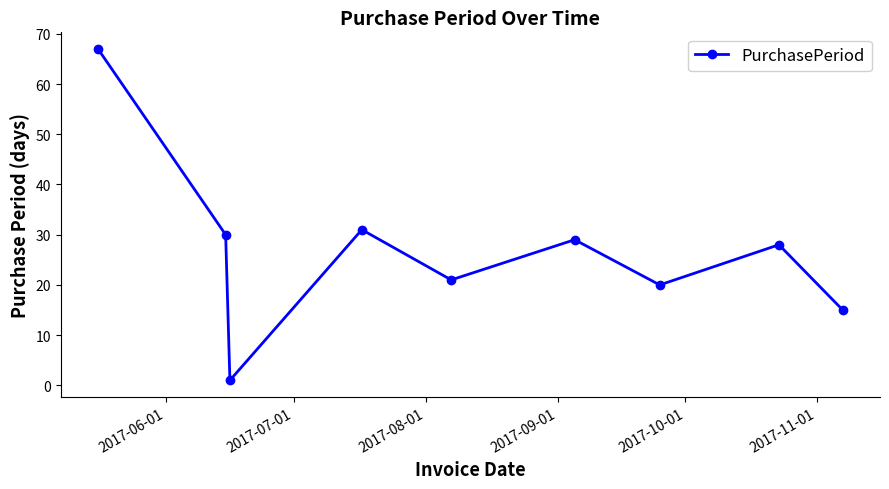

What is the value of the 7th point from the left?

20